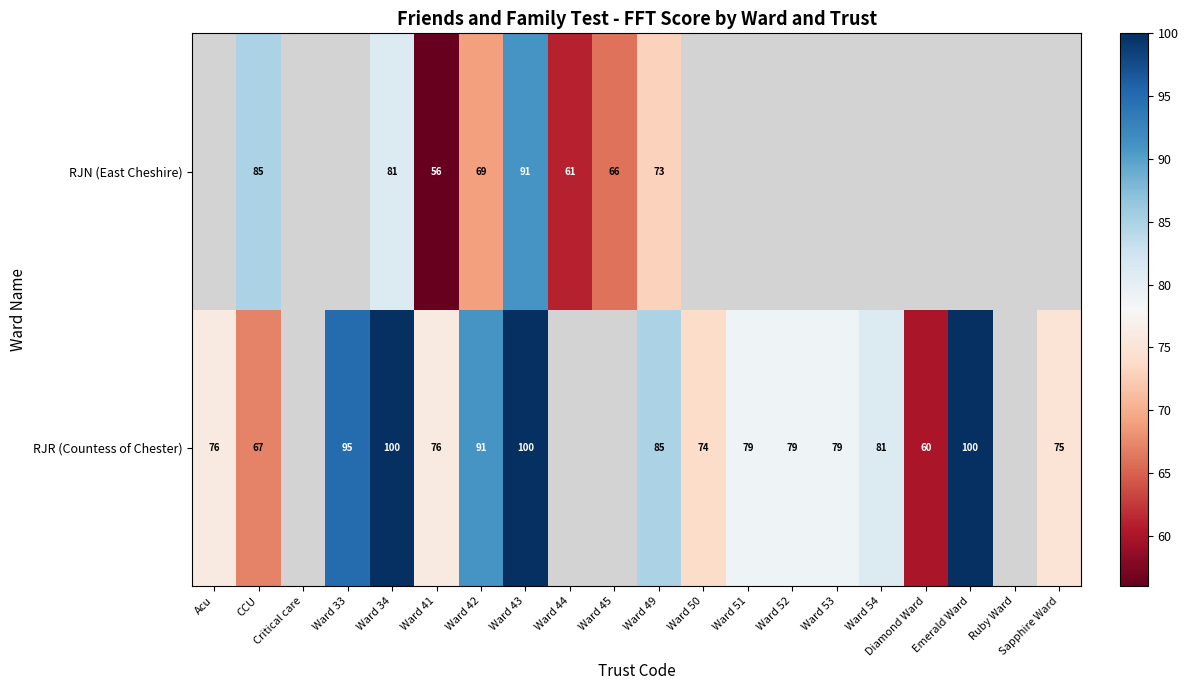

The RJR (Countess of Chester) series shows 32 at Ward 51. True or false?

False